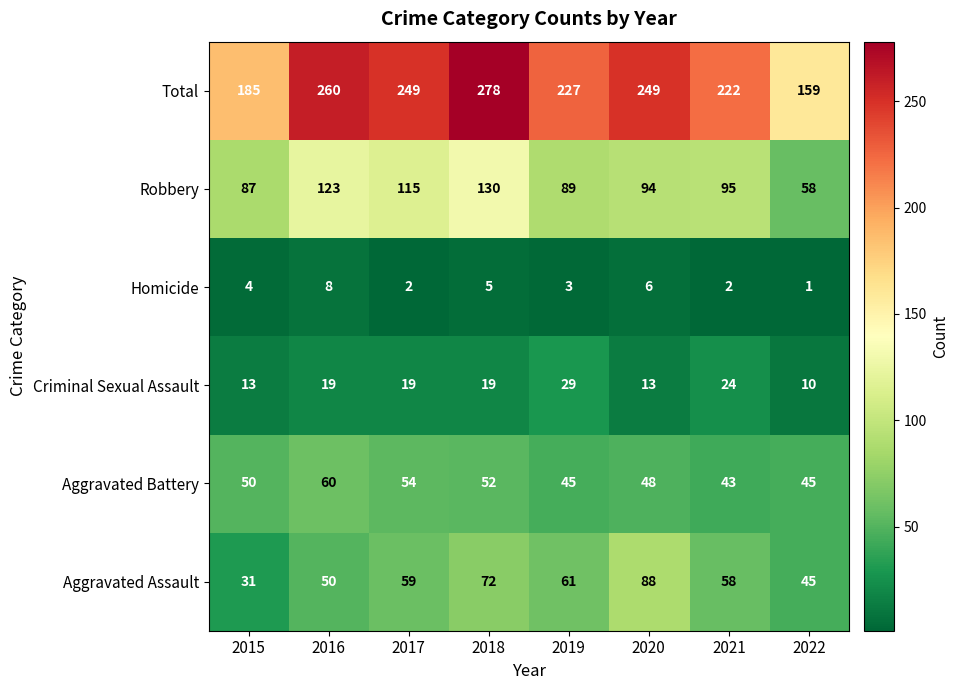

Is it true that Homicide equals 4 at 2015?

True